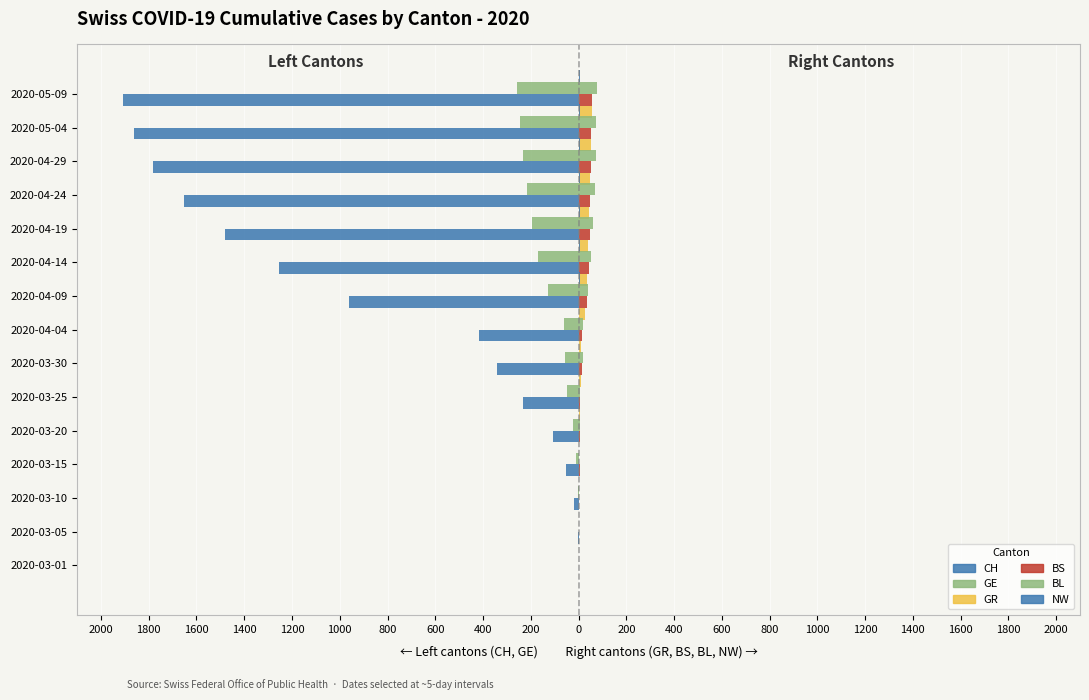

Is it true that NW equals 4 at 2020-04-14?

True